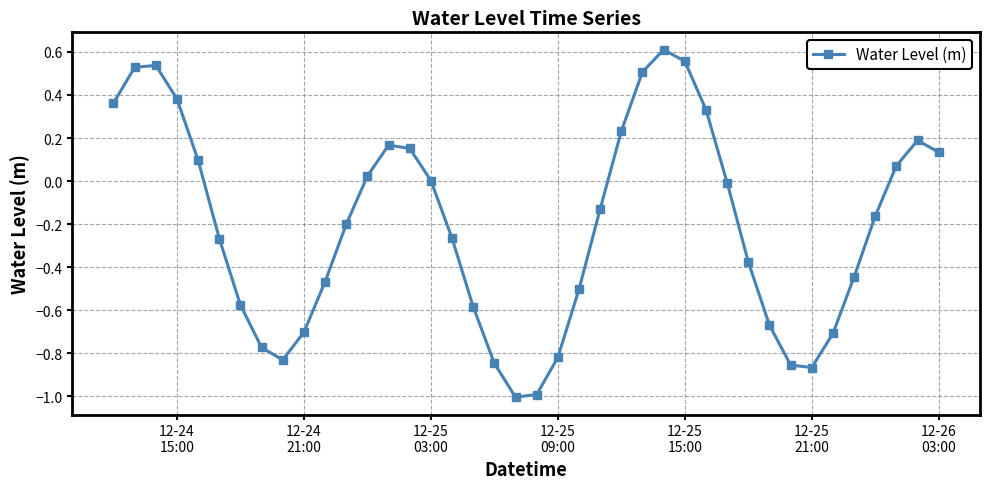

True or false: there are more than 2 points higher than both neighbors.

True